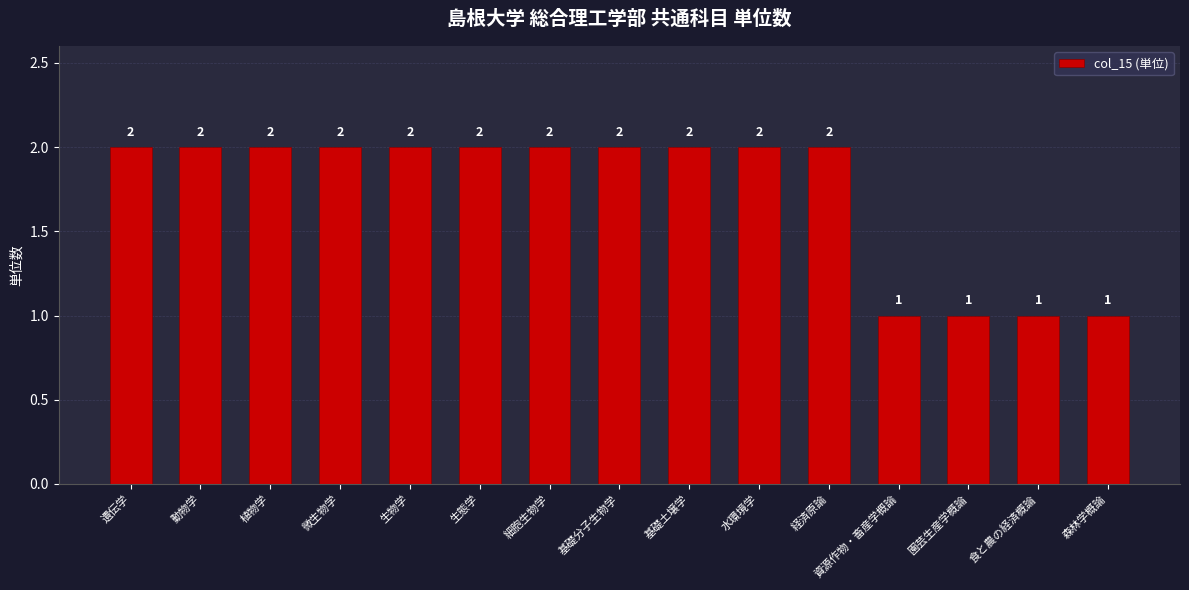

What is the difference between the values at 資源作物・畜産学概論 and 動物学?

1